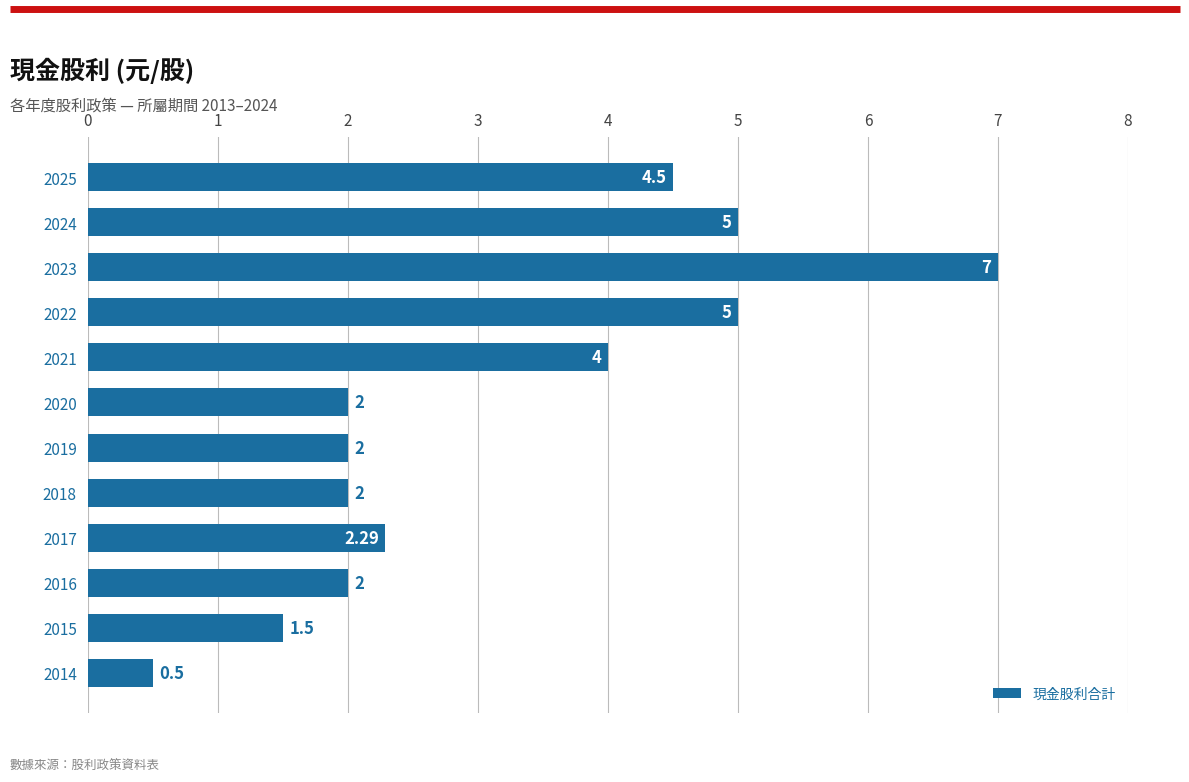

What is the ratio of the value at 2018 to the value at 2019?

1.0